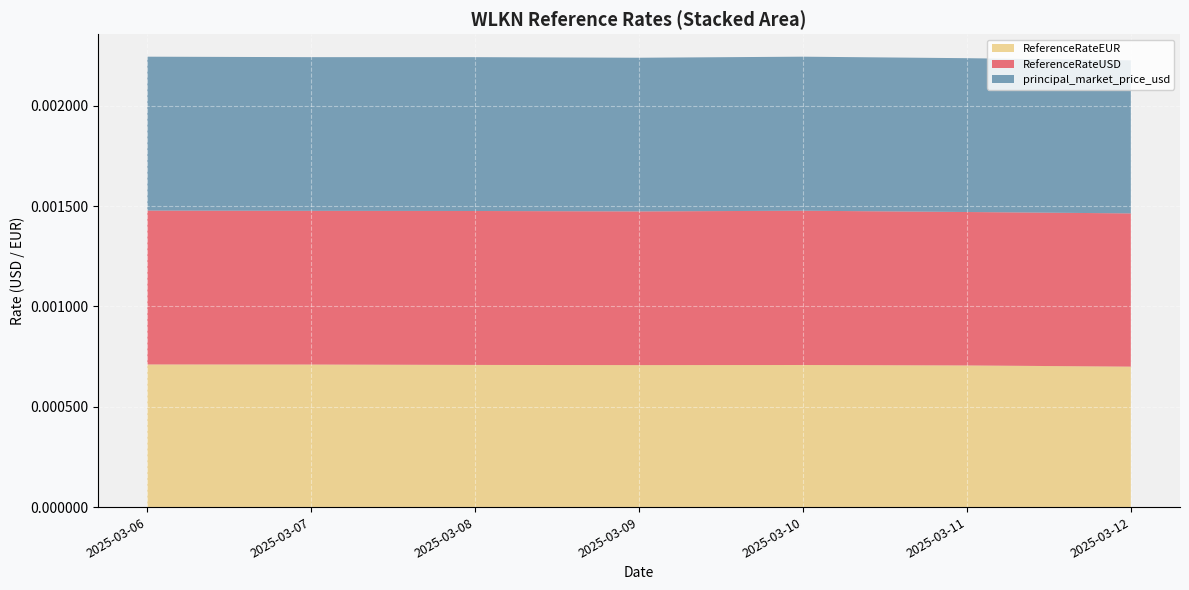

Which has a higher value, 2025-03-07 or 2025-03-11?

2025-03-07